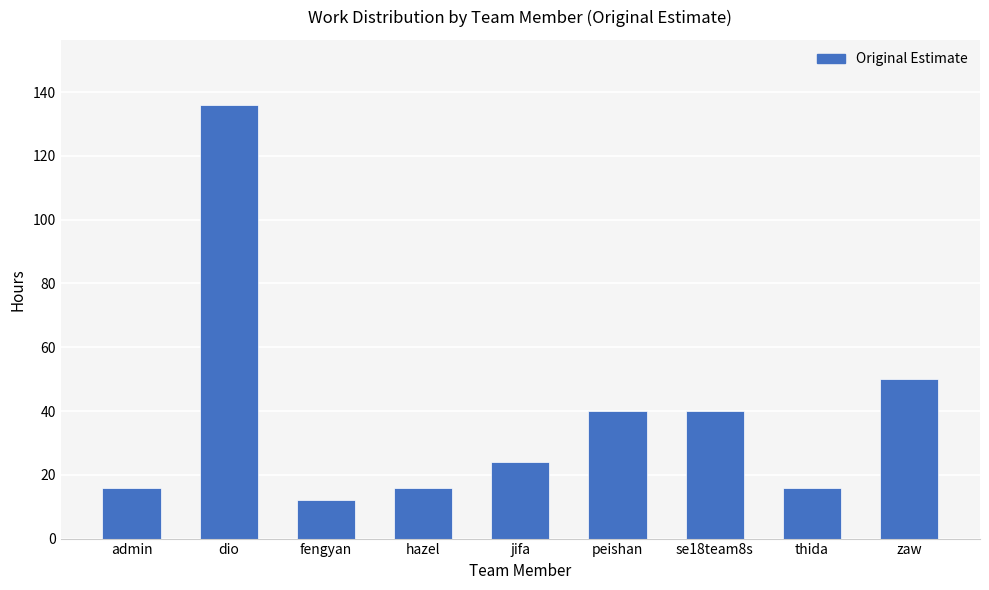

What is the ratio of the value at jifa to the value at peishan?

0.6